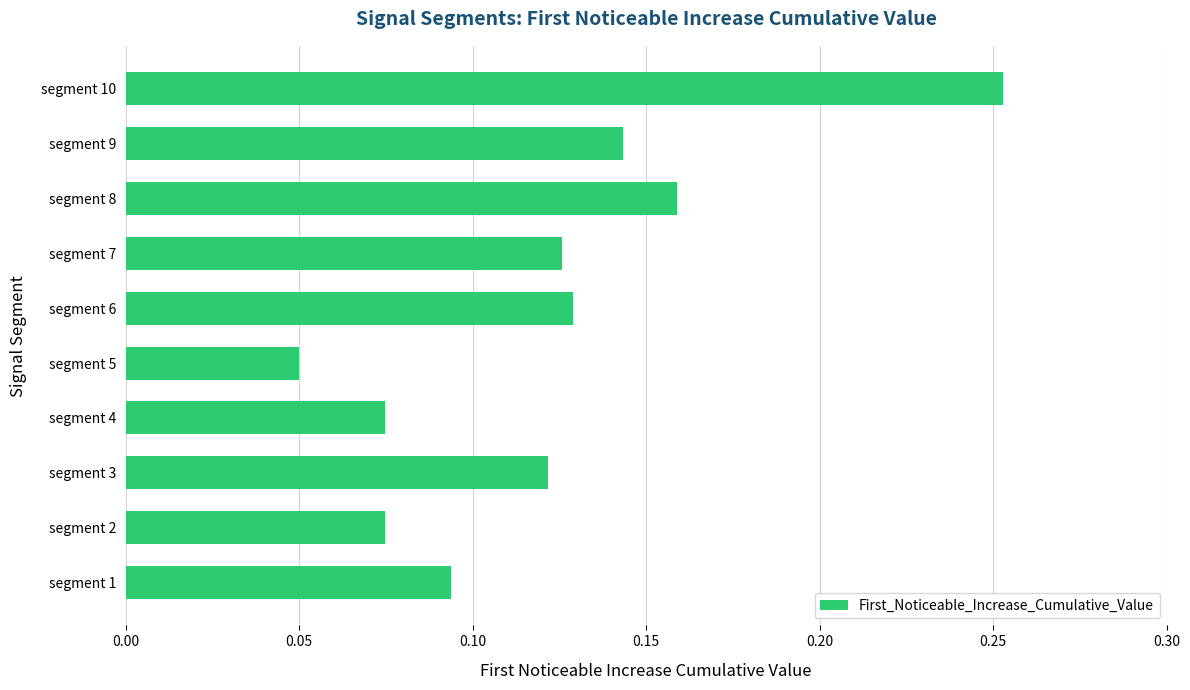

What is the sum of all values?

1.2